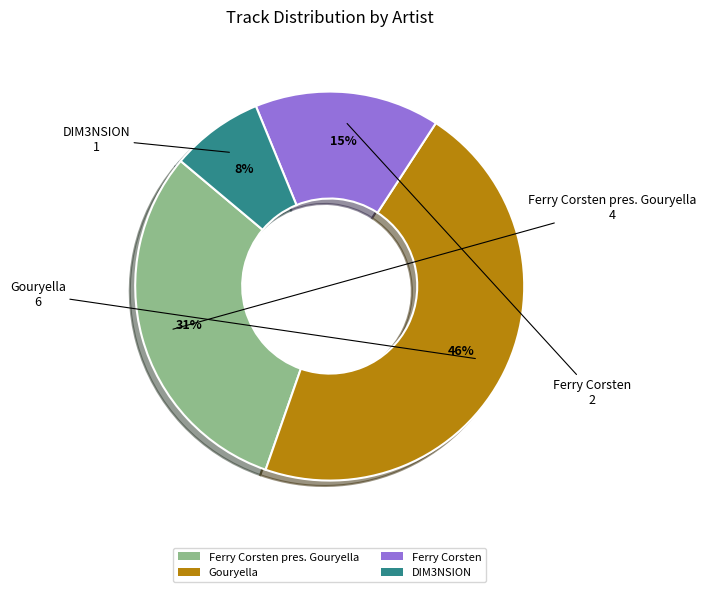

True or false: Ferry Corsten accounts for 30% of the total.

False